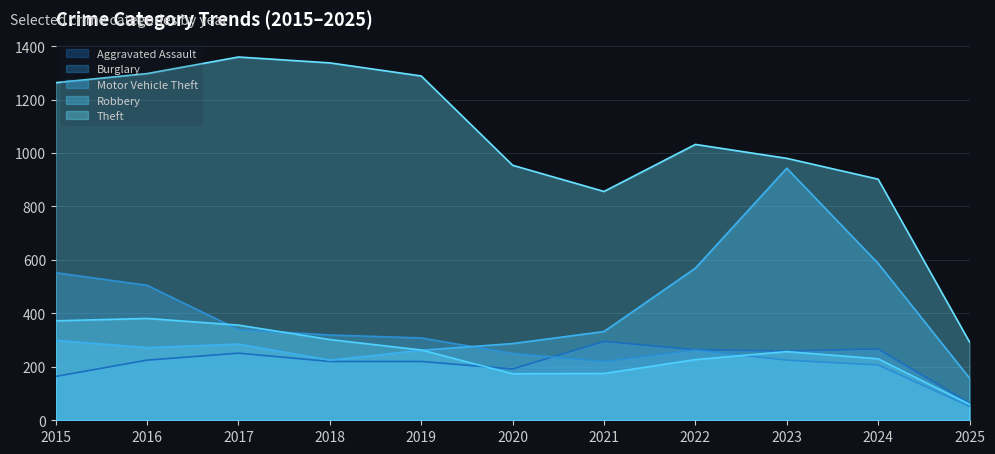

How many data points in Theft are above 1032?

5